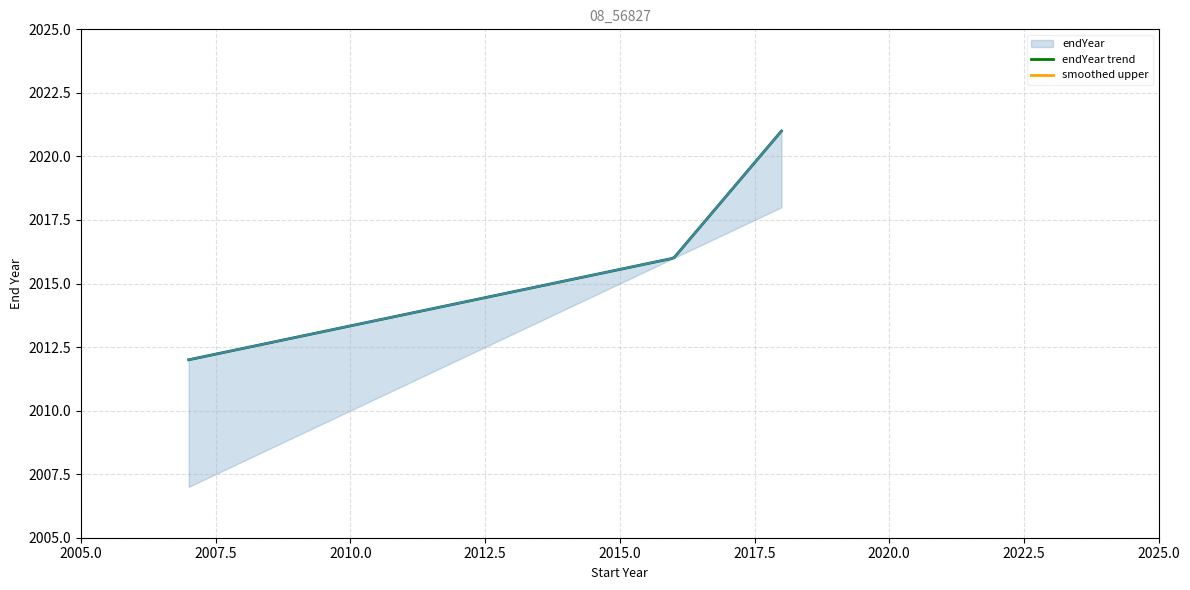

What is the value of the 1st point from the left?

2012